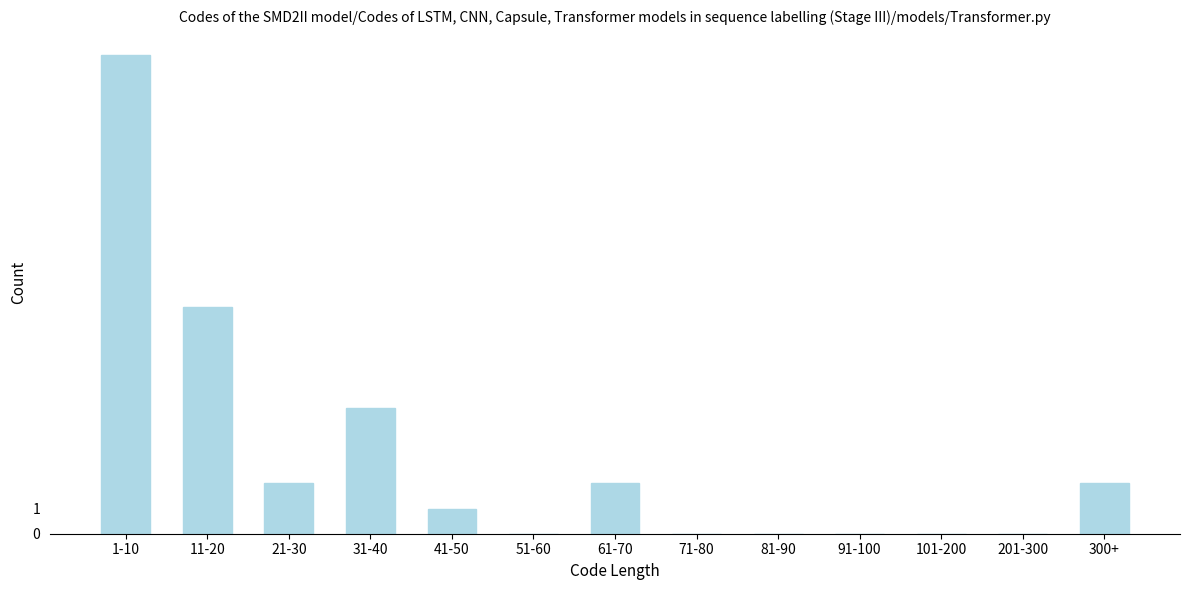

Reading left to right, list all the values displayed in this chart.

1-10=19	11-20=9	21-30=2	31-40=5	41-50=1	51-60=0	61-70=2	71-80=0	81-90=0	91-100=0	101-200=0	201-300=0	300+=2